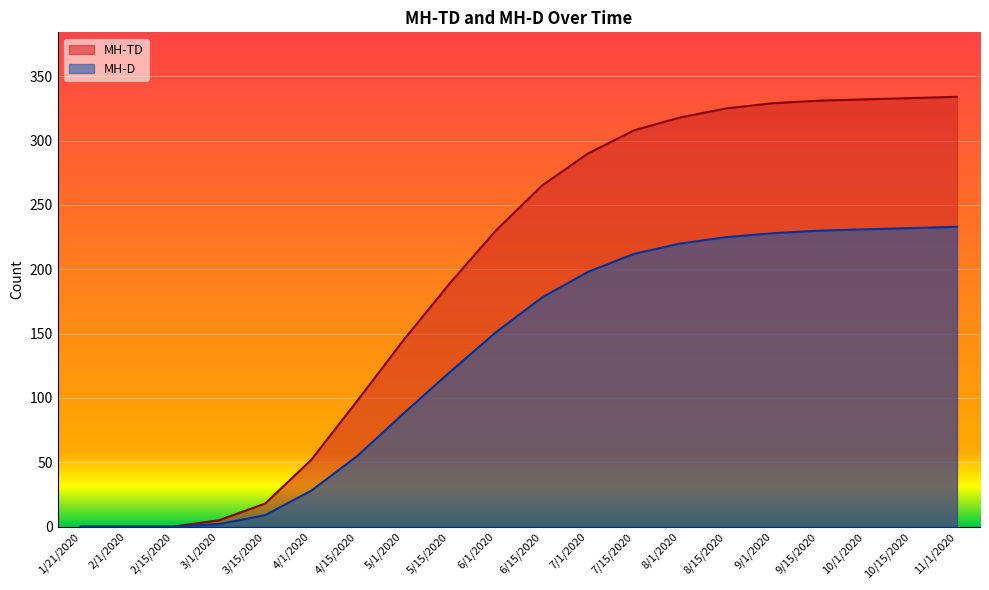

Which series has the widest spread of values?

MH-TD